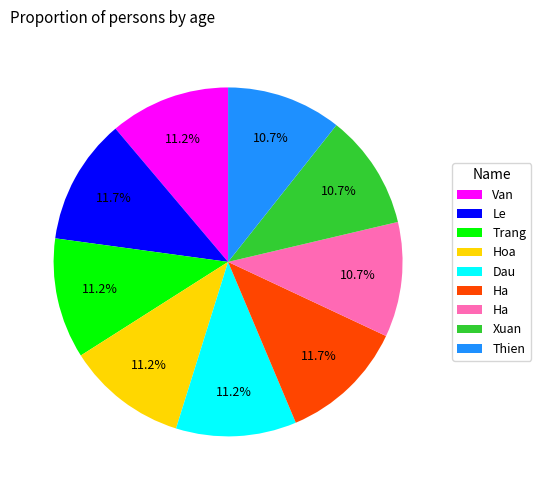

To the nearest percent, what is the average slice percentage?

11%